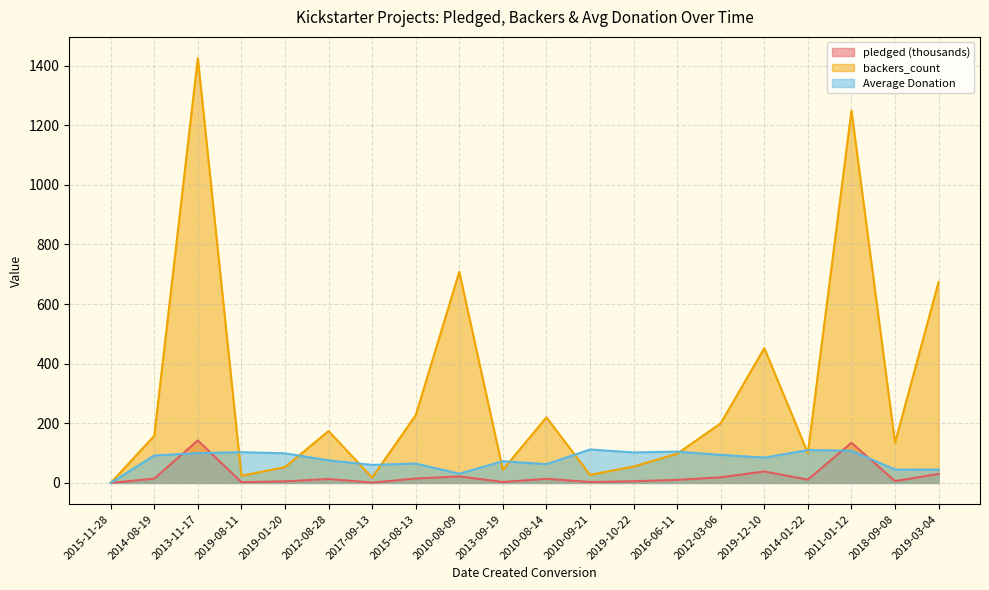

How many values in the pledged series exceed 13?

10